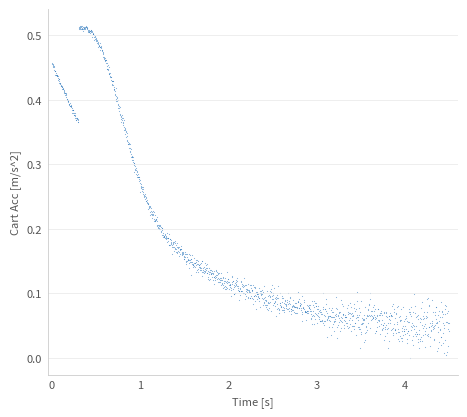

What is the range of X values (max minus min)?

4.5